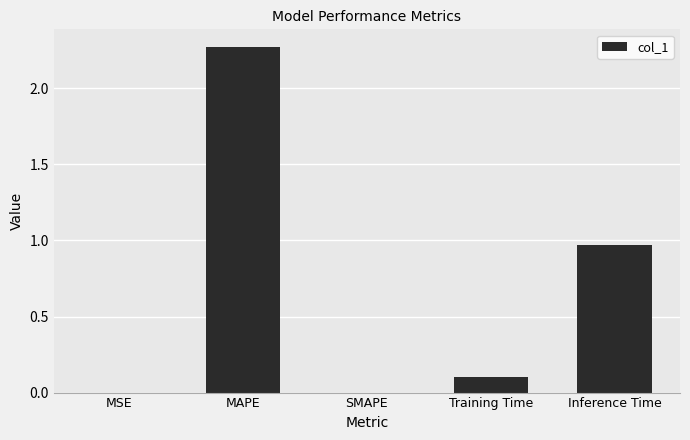

Does the chart contain stacked bars?

No